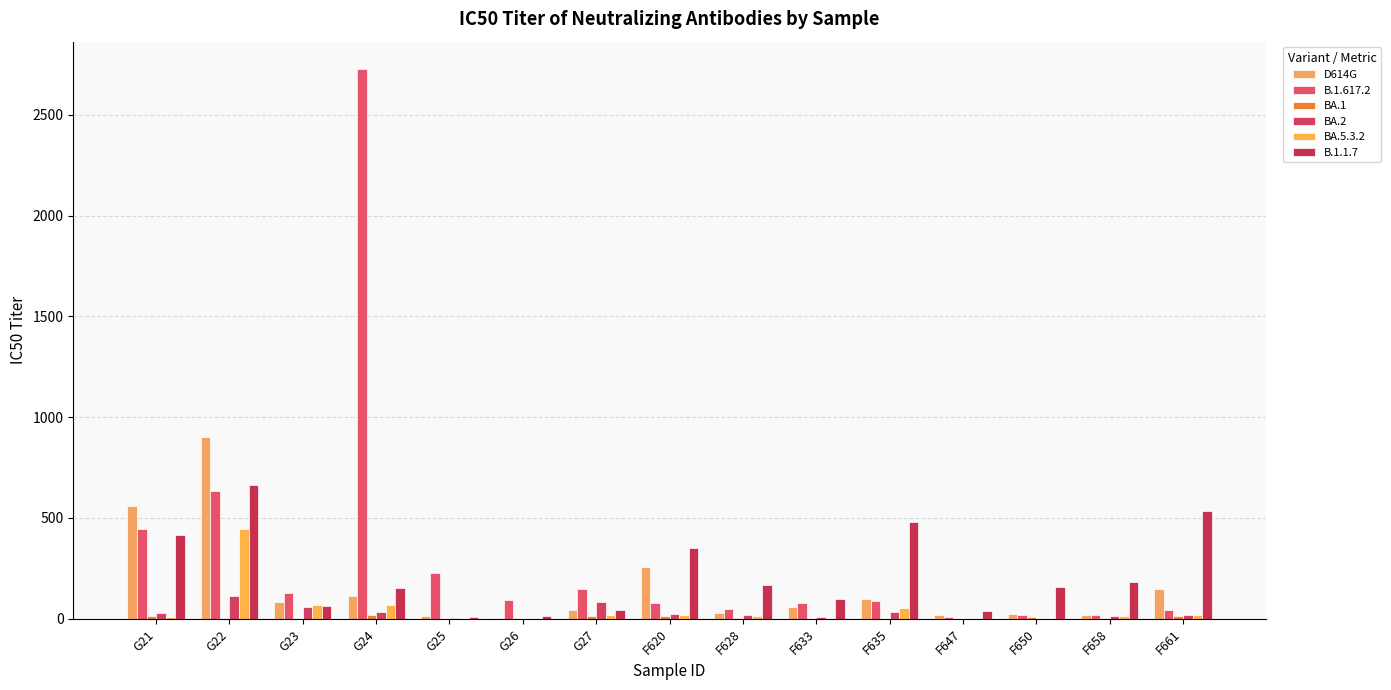

Which series has the largest total across all categories?

B.1.617.2